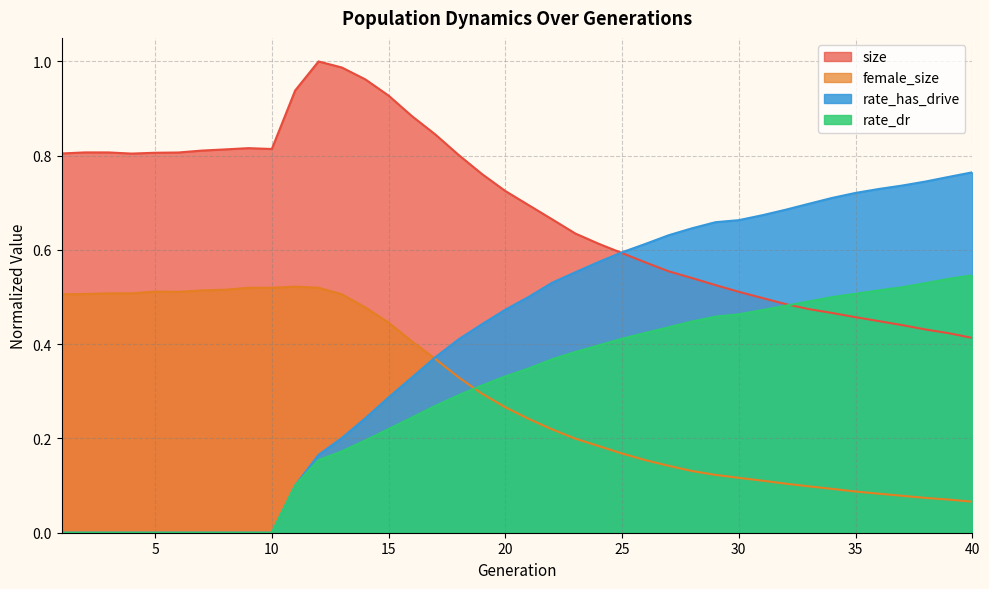

How many times do size and rate_dr cross each other?

1